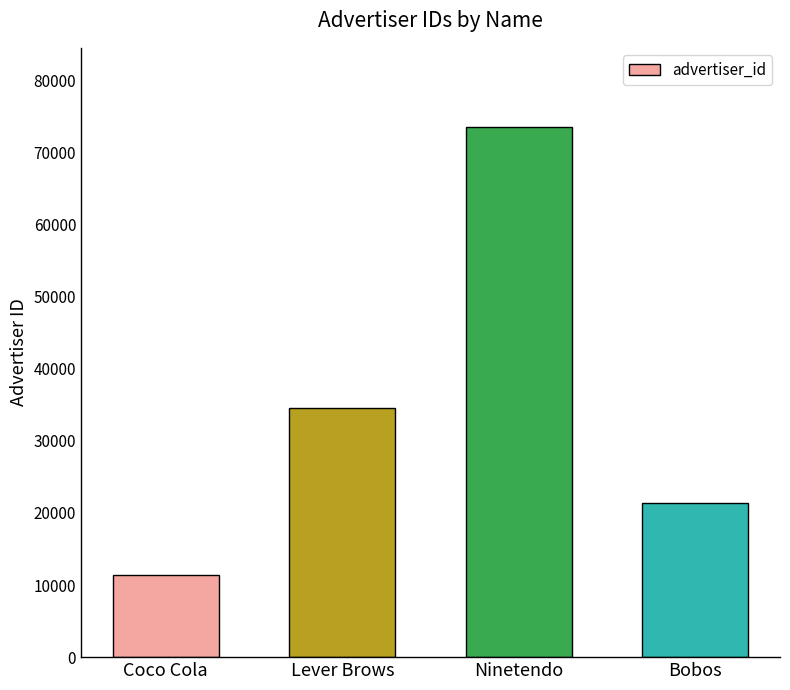

What is the label of the 1st bar from the right?

Bobos